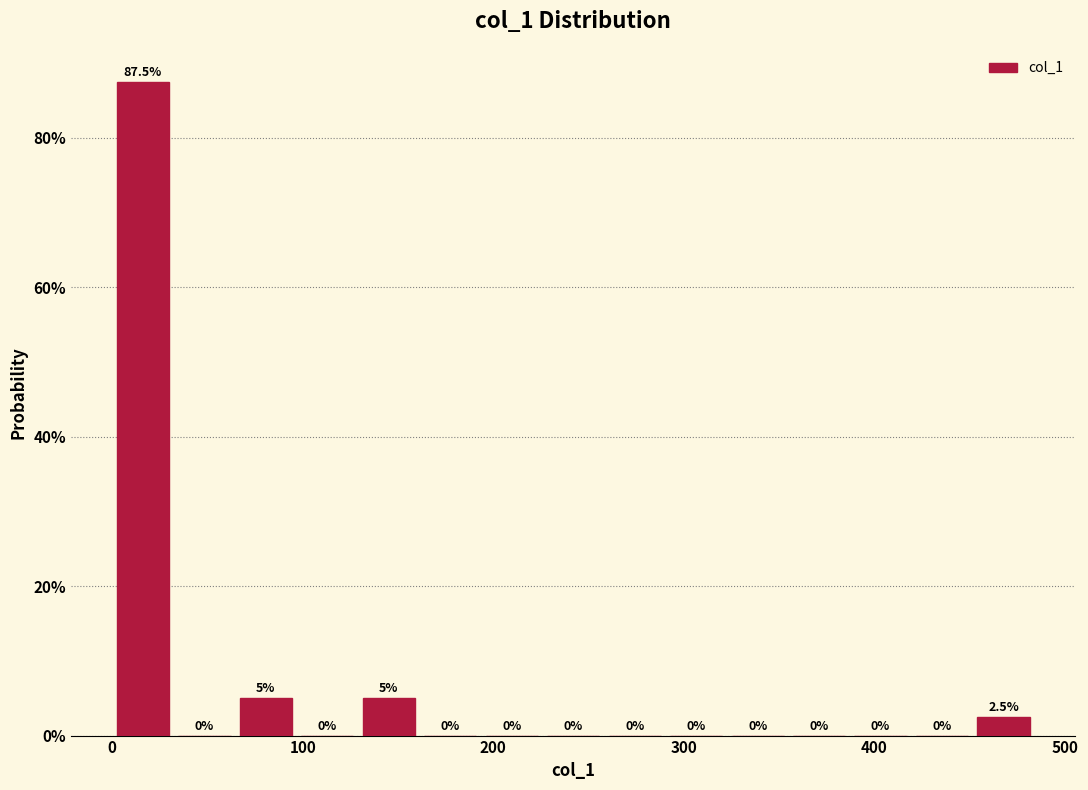

Around what value on the x-axis is the tallest bar? Give the approximate position of its centre, as read against the axis.

20